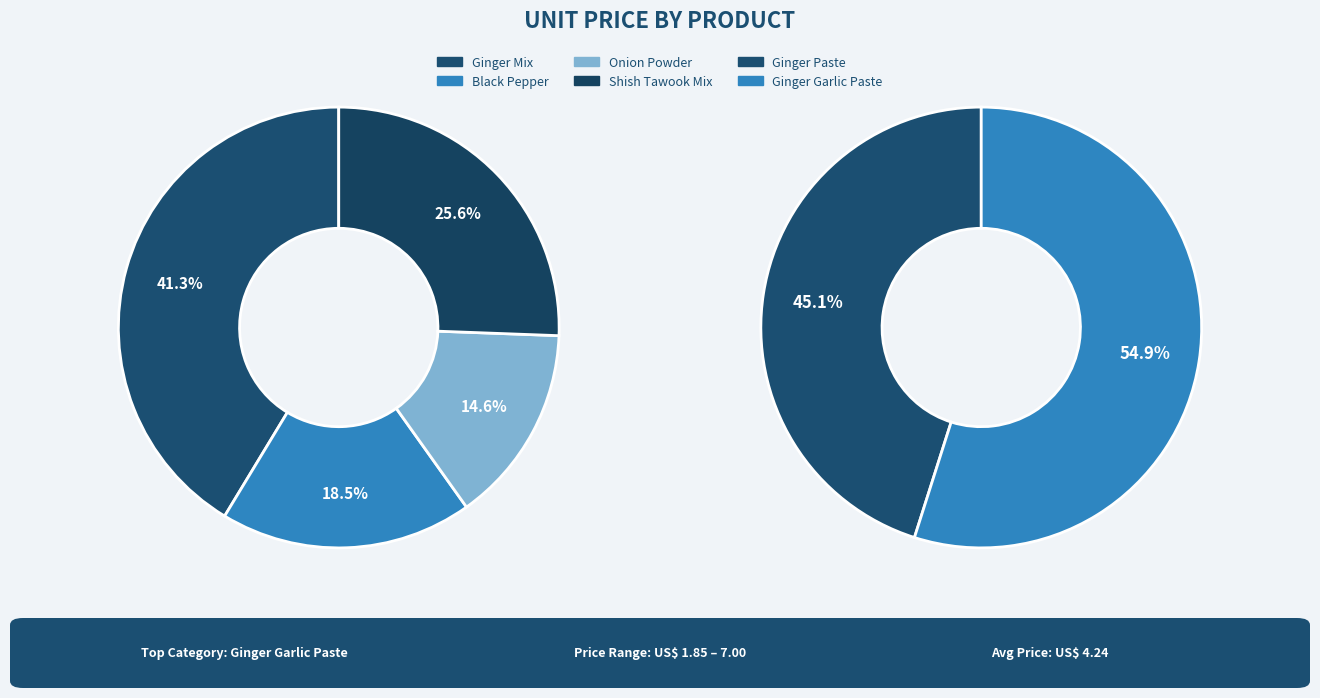

Do Black Pepper and Ginger Garlic Paste together represent more than half of the pie?

No